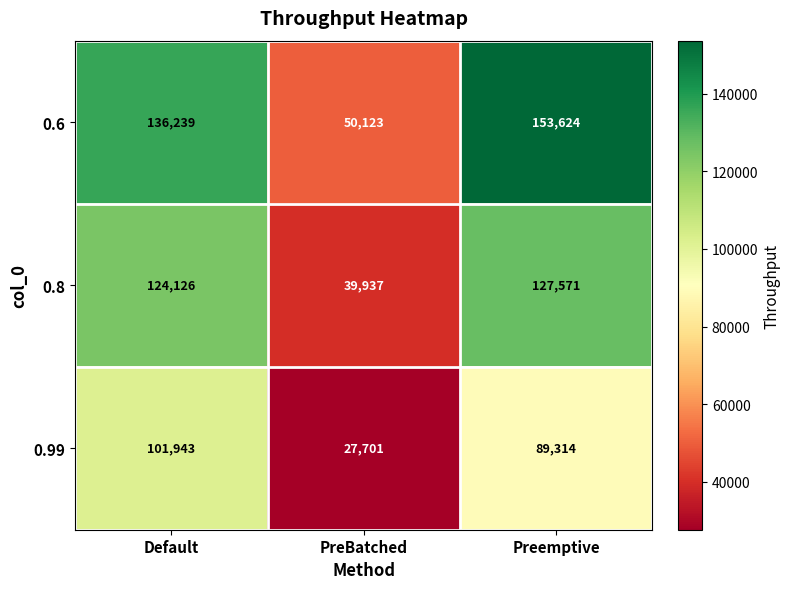

How many categories are shown in the chart?

3